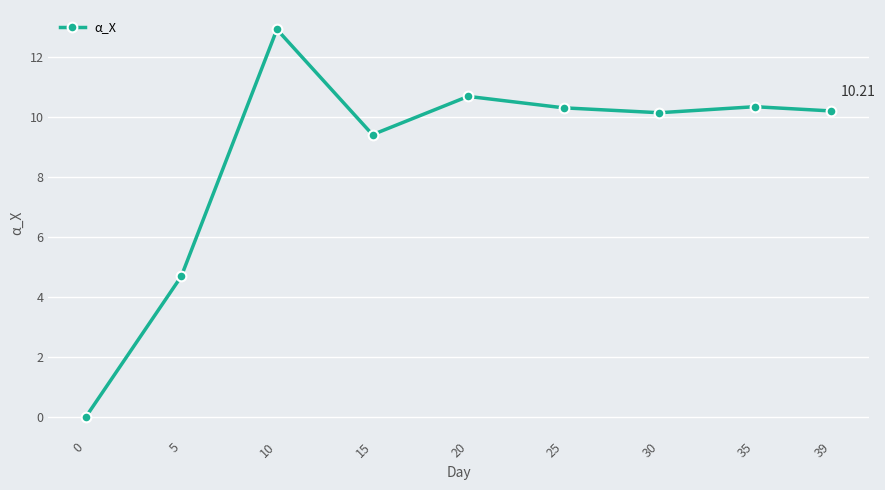

What is the difference between the second highest and minimum values?

10.7